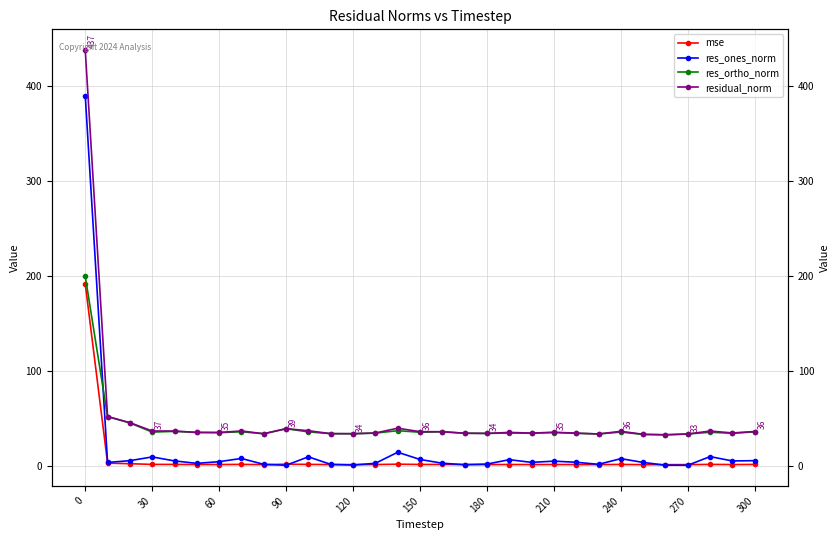

In residual_norm, how many points are higher than both neighbors (excluding endpoints)?

7